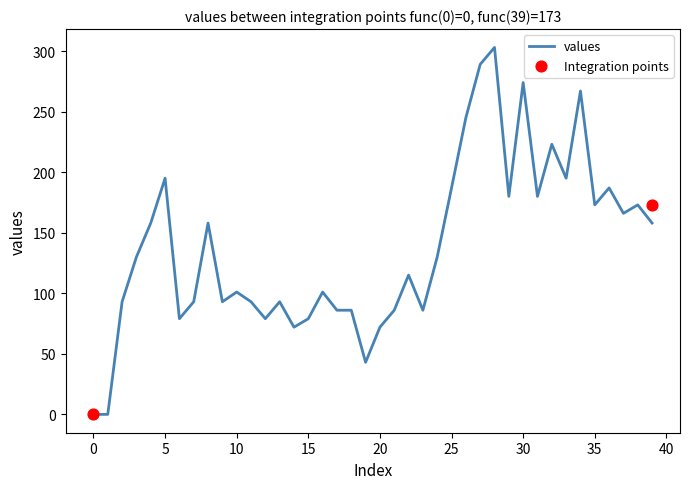

The values series shows 187 at 25. True or false?

True